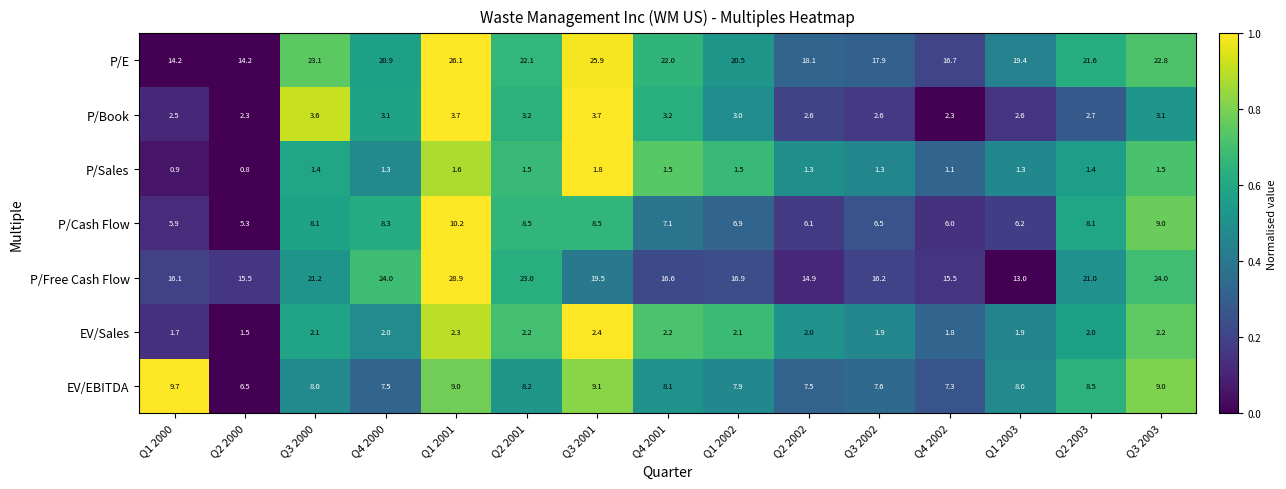

How many distinct data groups are displayed?

7